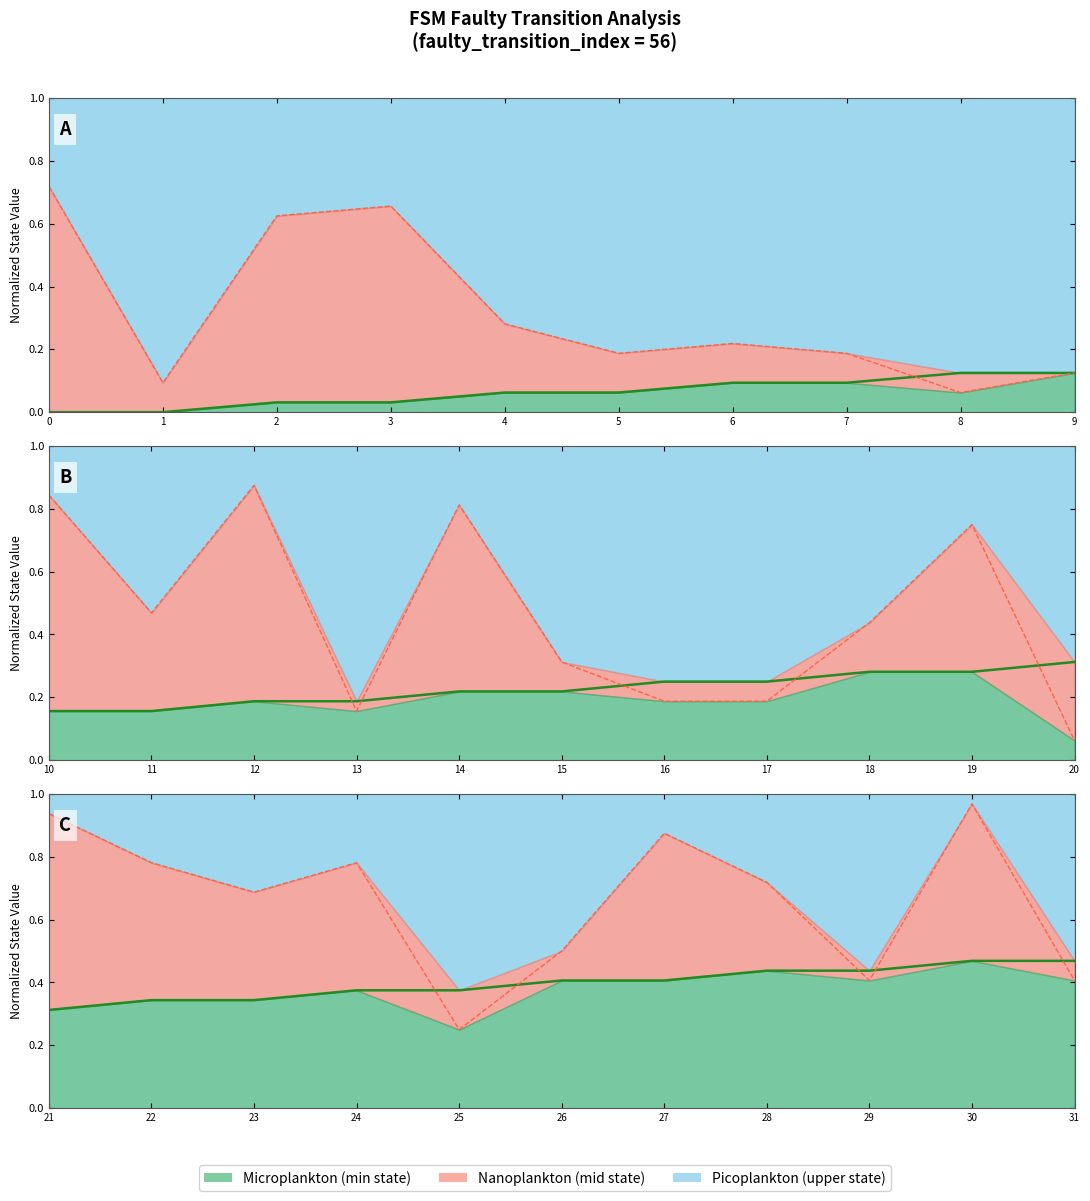

At how many categories does at least one series exceed 0?

11